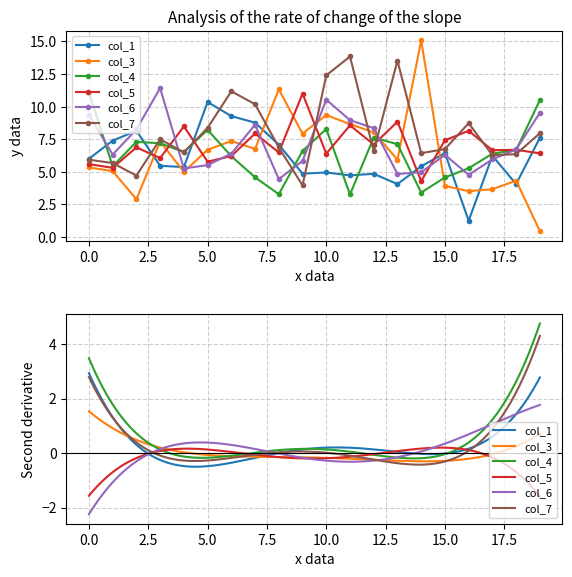

Which has a higher value, 1 or 7?

7